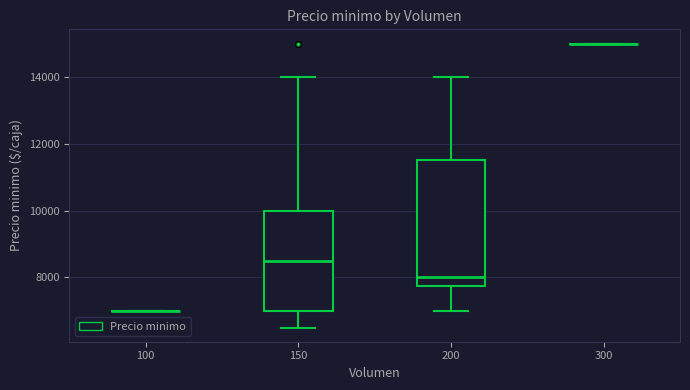

Reading left to right, read every box against the y-axis: the position of its median line, the range the box covers, and the ends of its whiskers. The values are not printed on the chart, so give them approximately, as read against the axis.

100: box collapsed to a line at 7000, whiskers 7000 to 7000
150: median 8600, box 7000 to 10000, whiskers 6600 to 14000
200: median 8000, box 7800 to 11600, whiskers 7000 to 14000
300: box collapsed to a line at 15000, whiskers 15000 to 15000